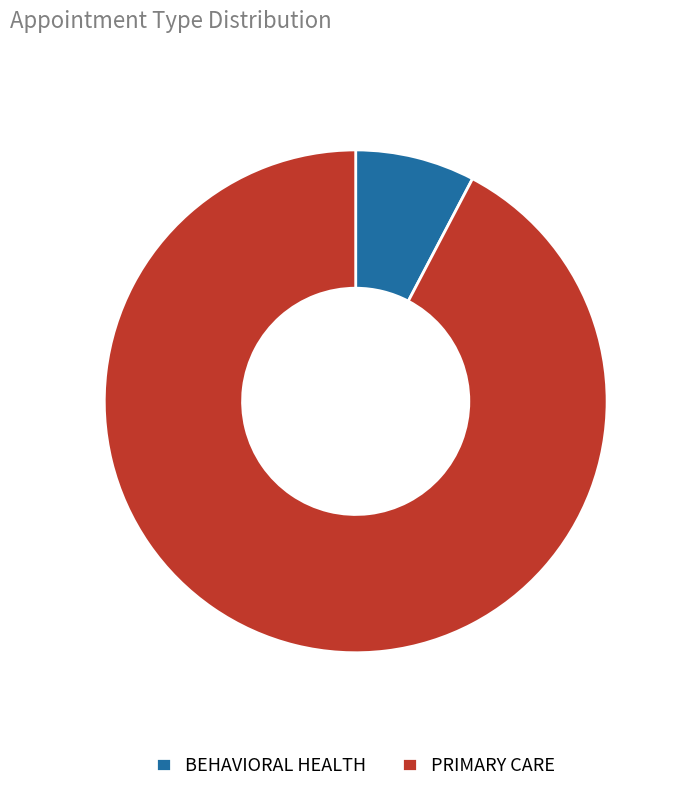

Is the sum of BEHAVIORAL HEALTH and PRIMARY CARE greater than half?

Yes